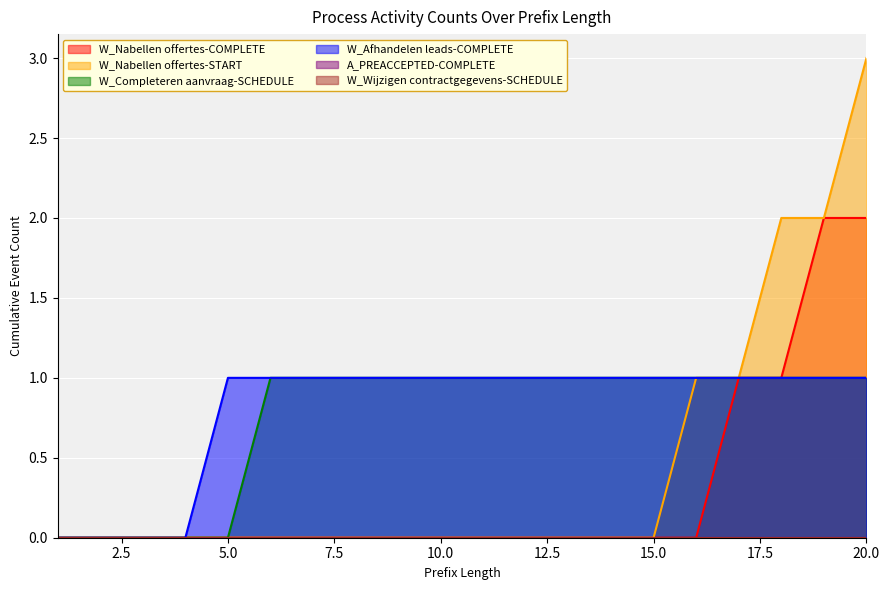

Is the value of W_Completeren aanvraag-SCHEDULE at 5 greater than the value of W_Nabellen offertes-START at 17?

No